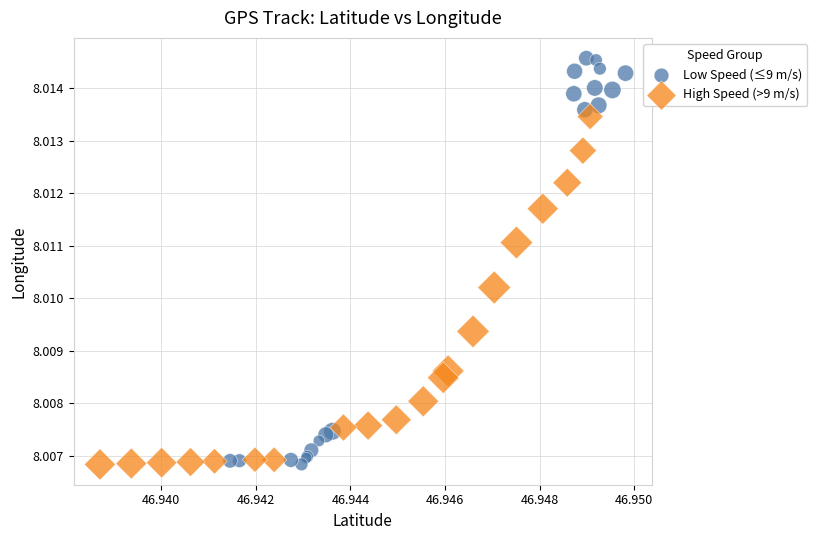

Which series contains the highest Y value?

Low Speed (≤9 m/s)